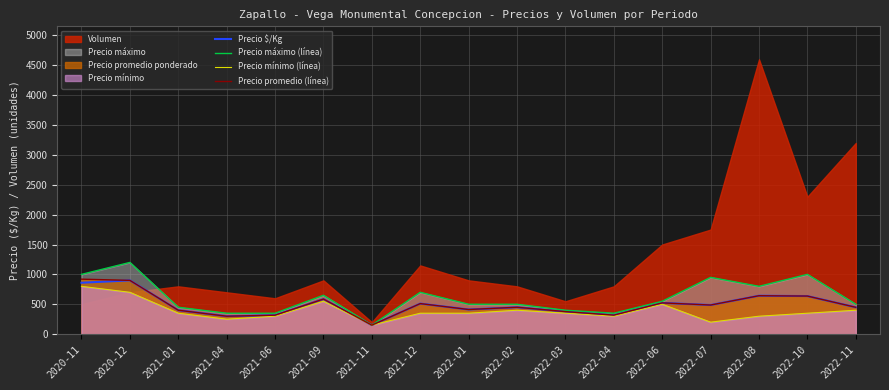

What is the difference between the Precio máximo (línea) values at 2021-09 and 2021-12?

50